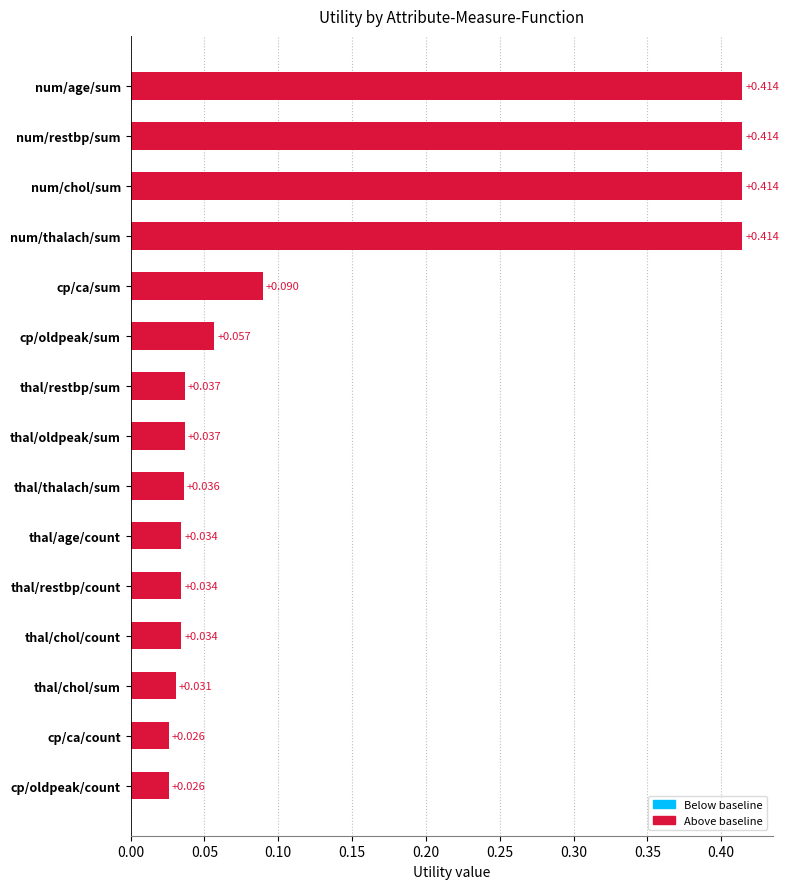

Between thal/chol/count and cp/ca/sum, which is larger?

cp/ca/sum